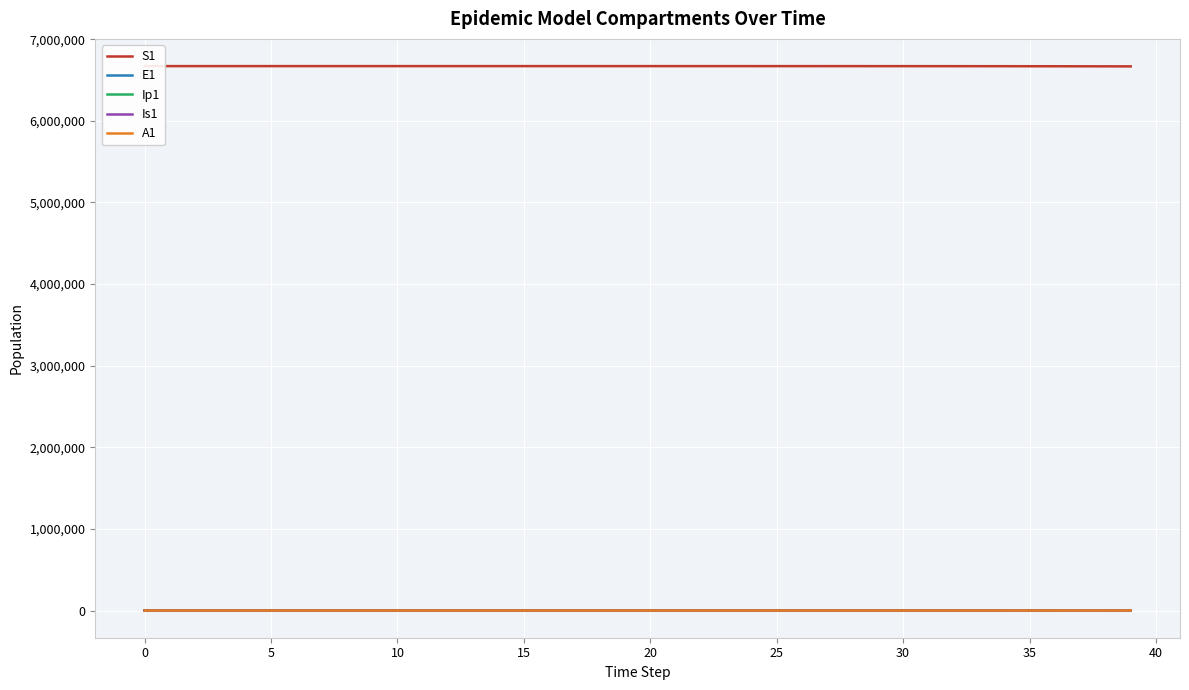

What are all the series names shown in the legend?

S1, E1, Ip1, Is1, A1